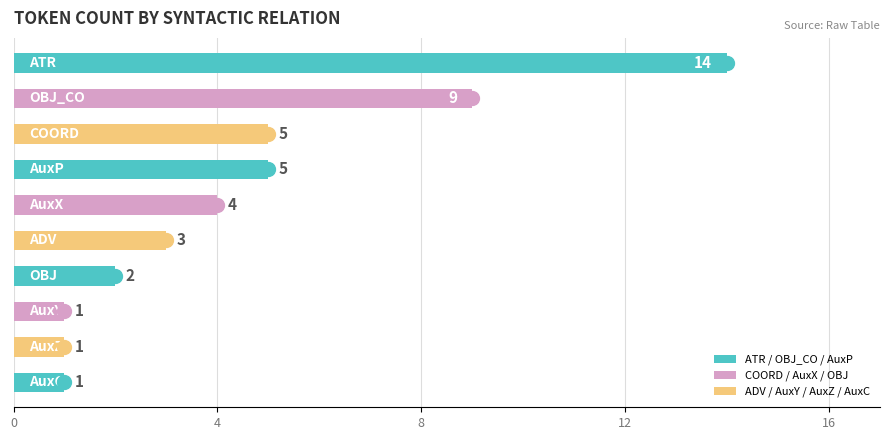

What is the greatest value displayed?

14